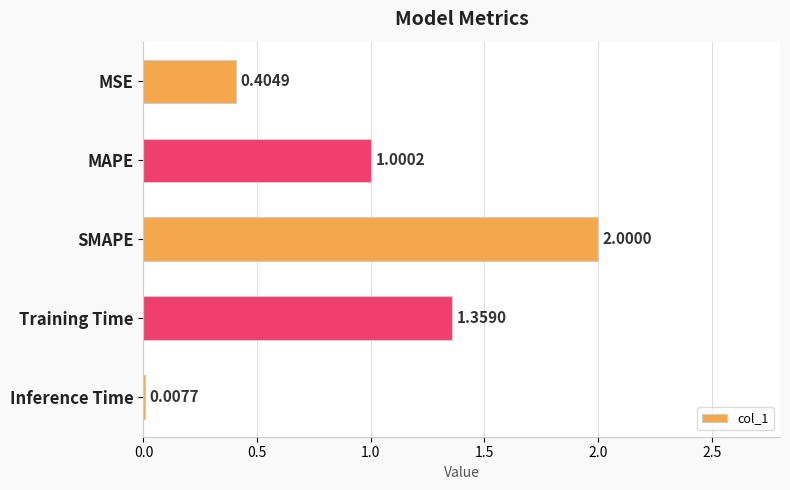

What is the change in value from Training Time to Inference Time?

-1.4